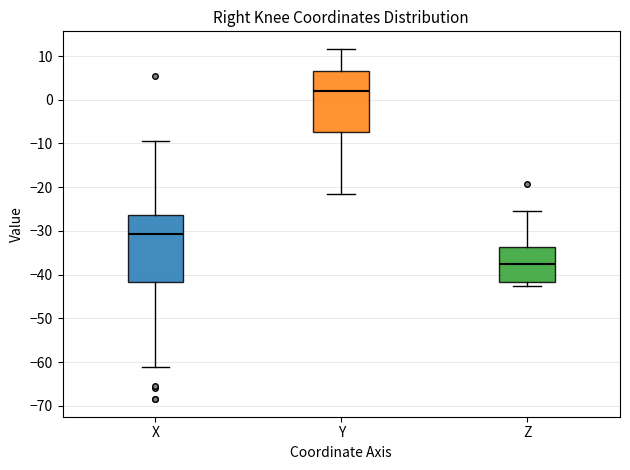

Where does the upper whisker of the box for Y end on the y-axis? The values are not printed on the chart, so give them approximately, as read against the axis.

12